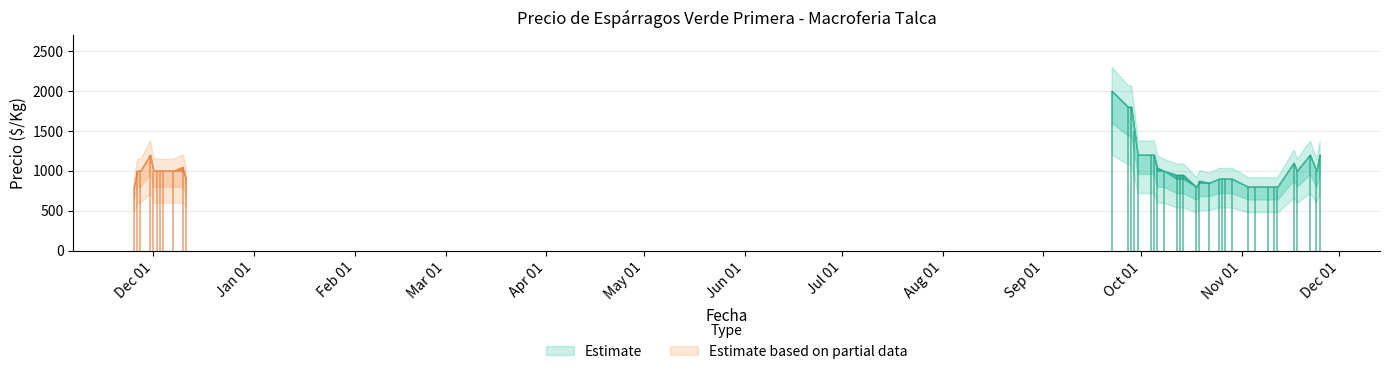

How many data points in Precio minimo are less than 1000?

17